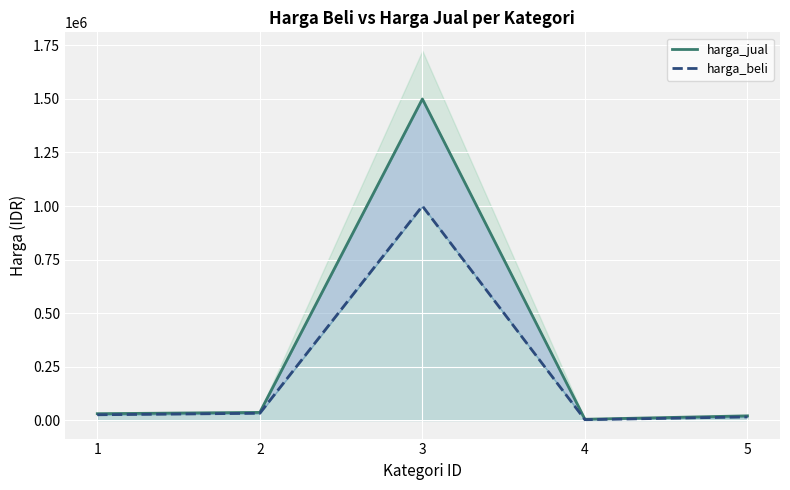

At how many categories does at least one series exceed 955046?

1